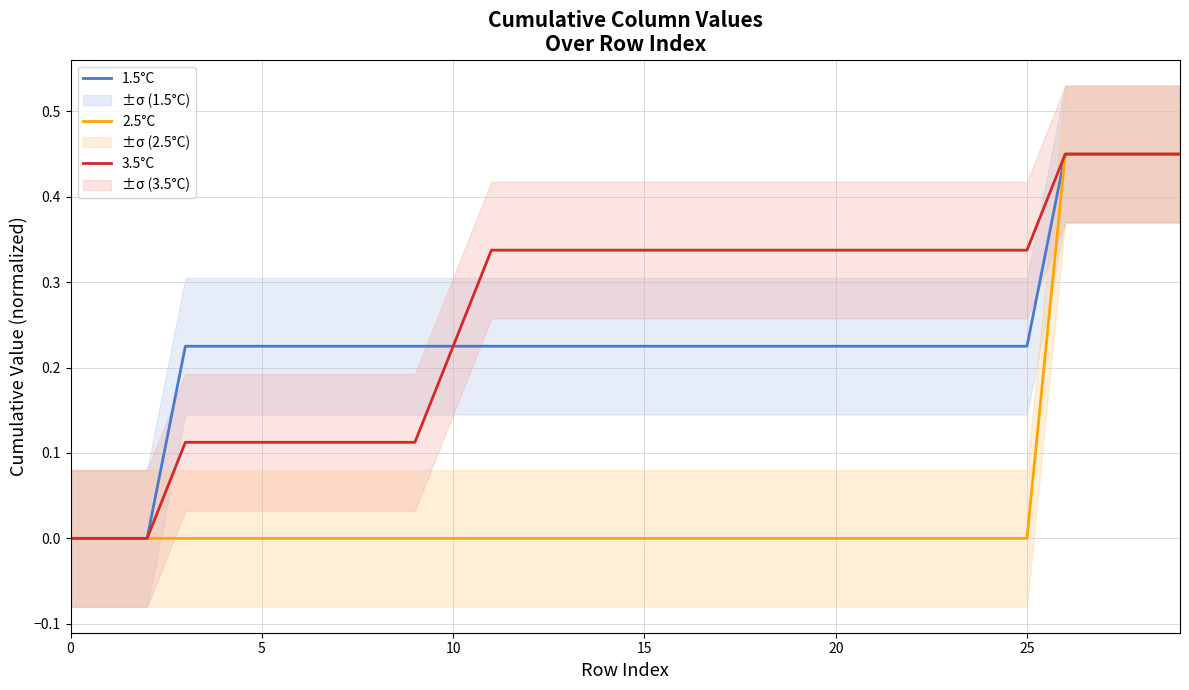

True or false: 3.5°C has a value of 0.3 at 12.

True